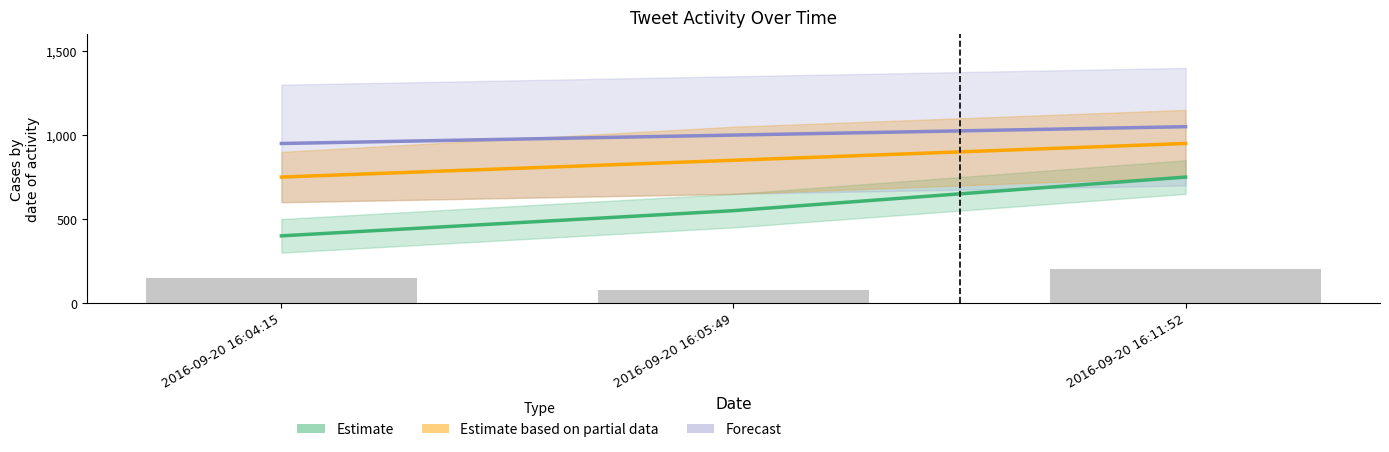

What are all the series names shown in the legend?

Estimate, Estimate based on partial data, Forecast